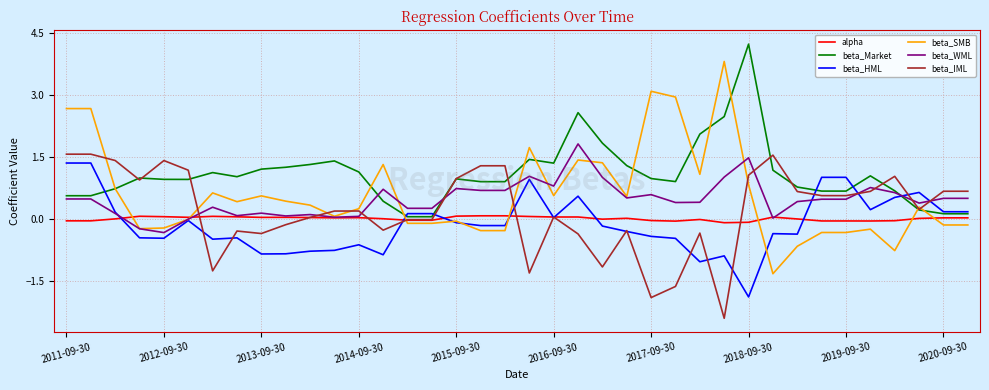

What is the highest value of the beta_SMB series?

3.8